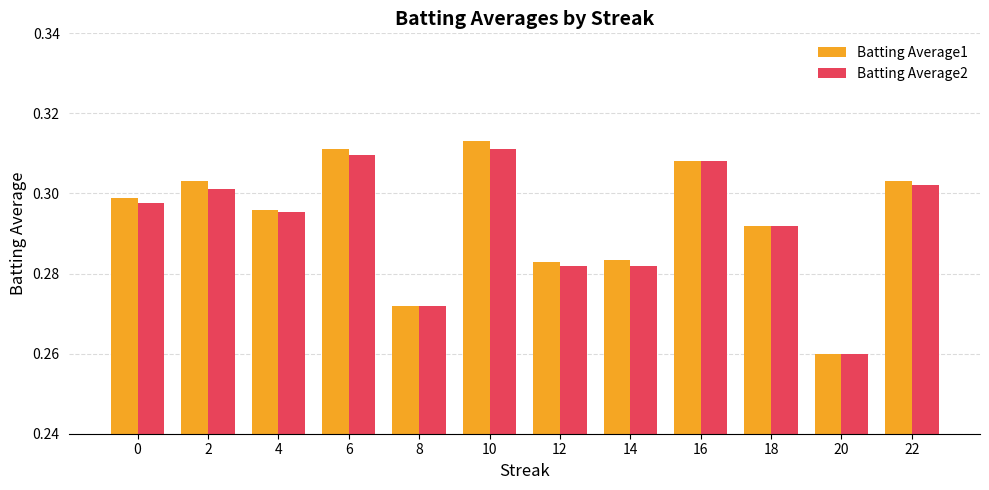

How many Batting Average1 values are between 0 and 1?

12